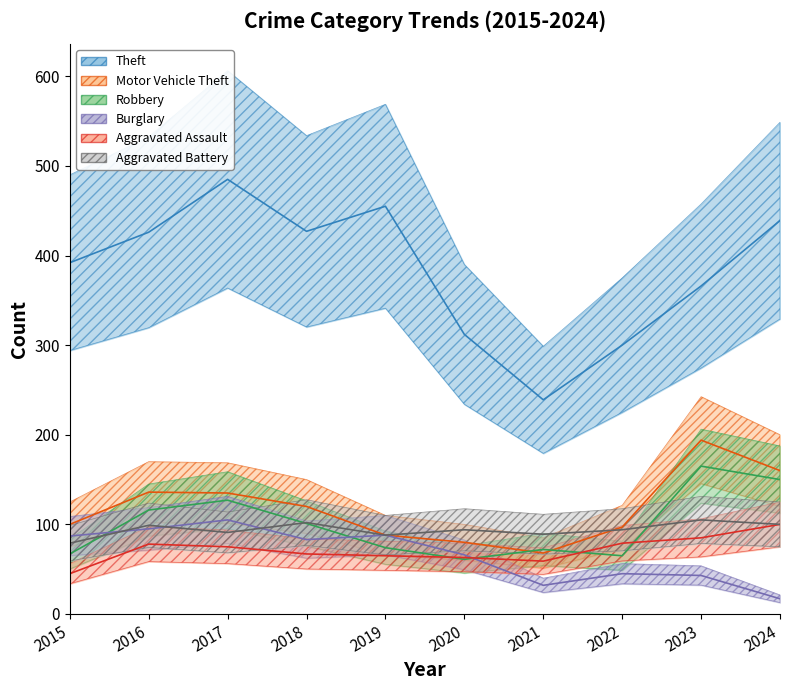

Does the chart display data point markers on the line(s)?

No